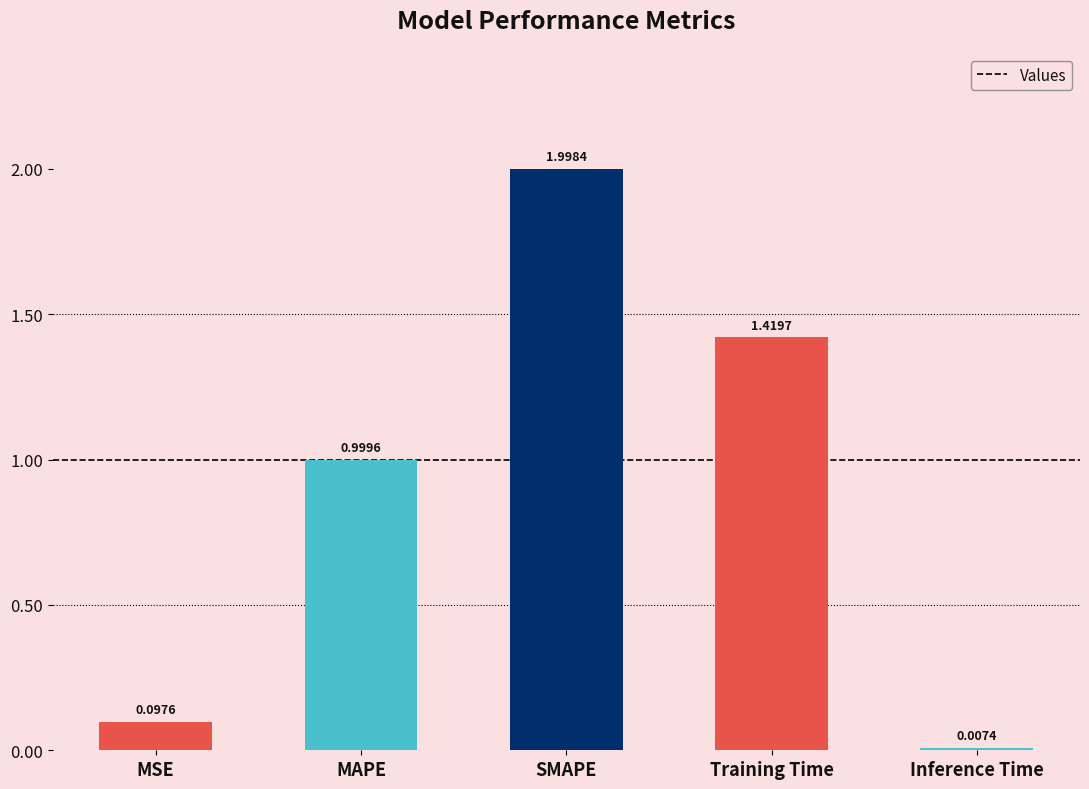

Are the bars grouped side by side (vs. stacked)?

No